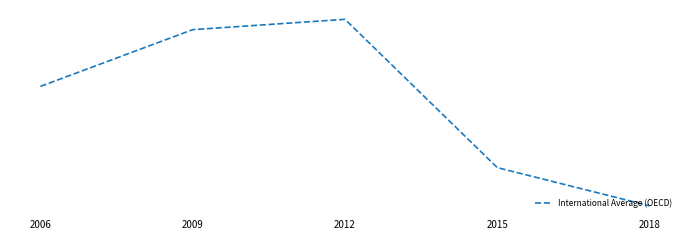

Rank the categories by value from highest to lowest.

2012, 2009, 2006, 2015, 2018